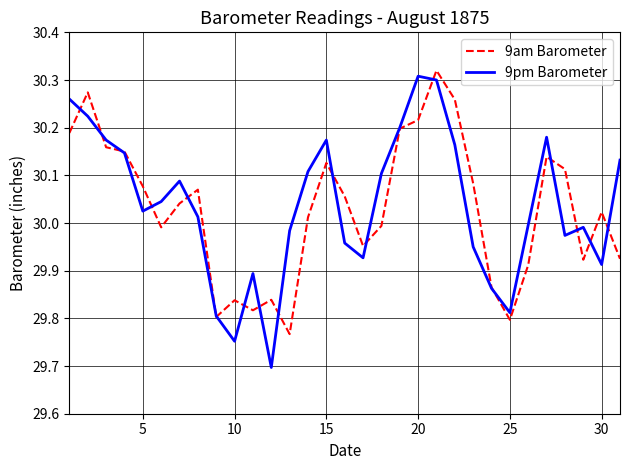

Which series has the widest spread of values?

9pm Barometer